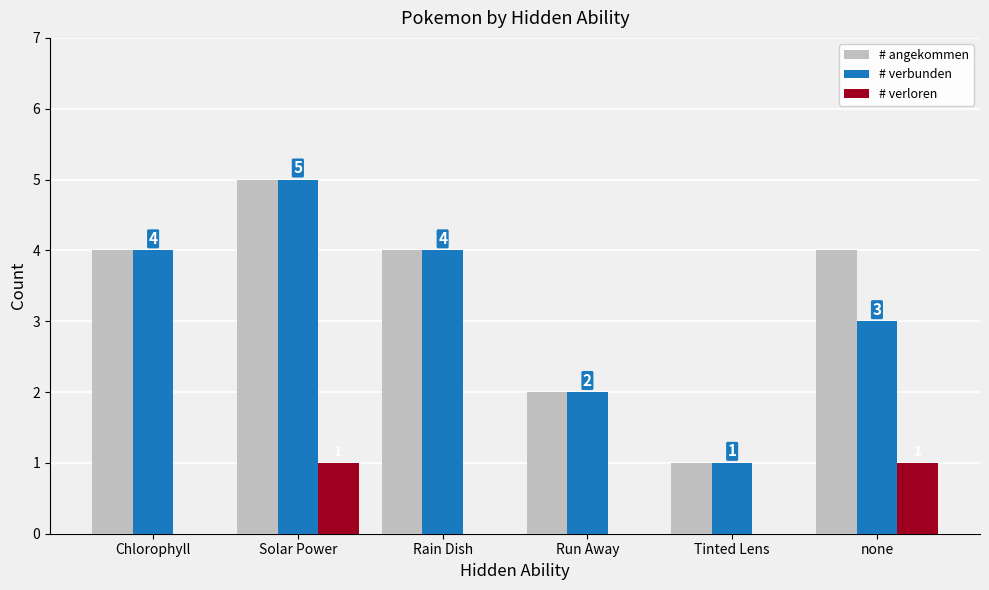

What is the total value across all series at none?

8